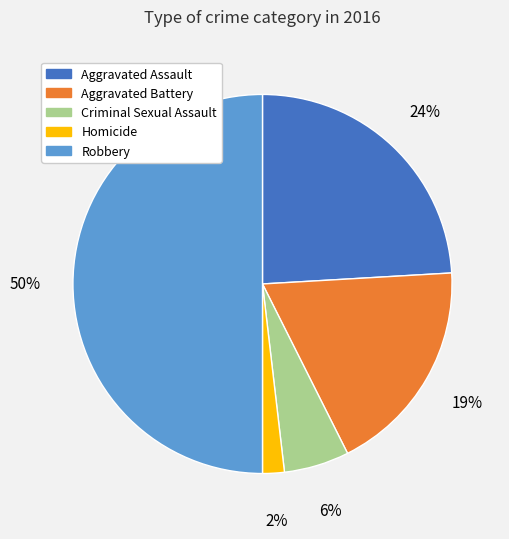

To the nearest percent, what is the difference between the Robbery and Aggravated Battery slice percentages?

31%